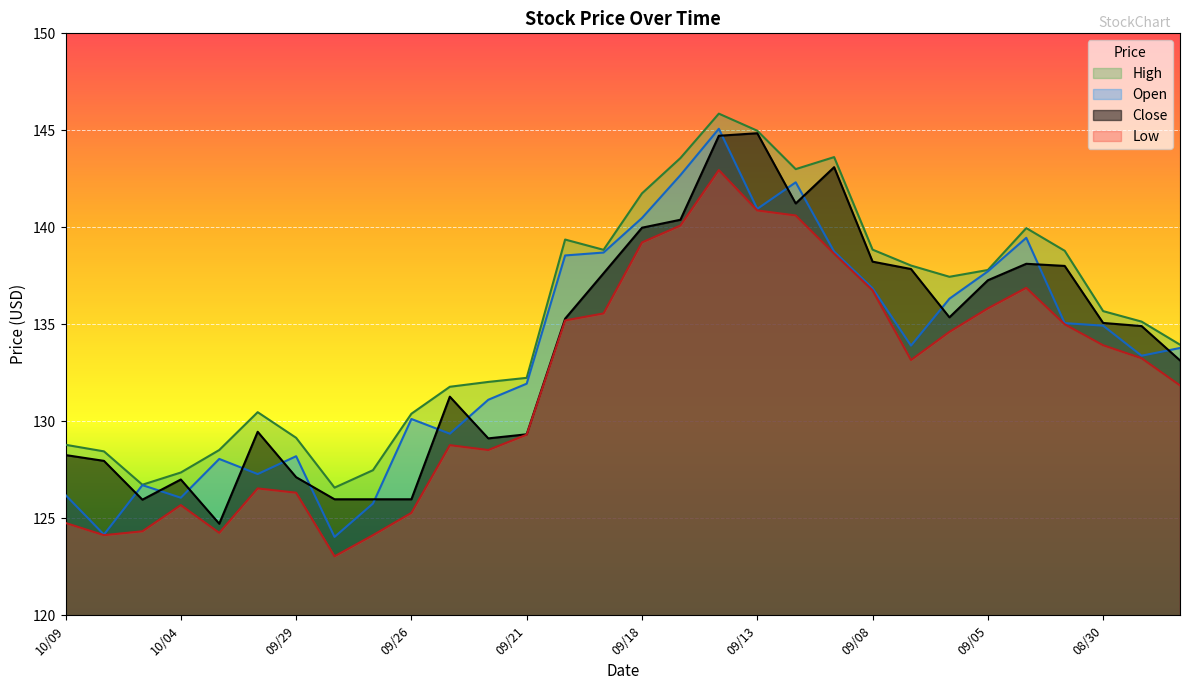

What is the difference between the maximum and minimum values in the High series?

19.3